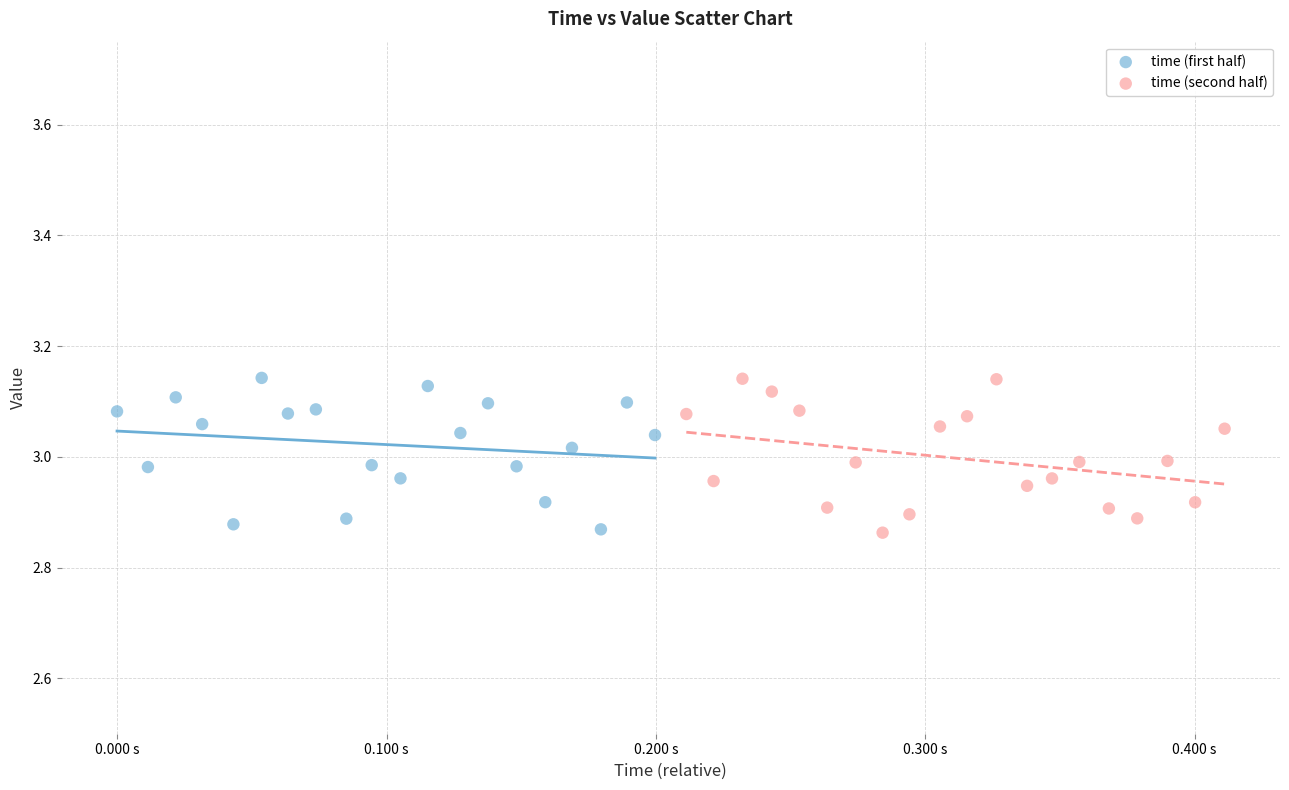

What are all the series names shown in the legend?

time (first half), time (second half)